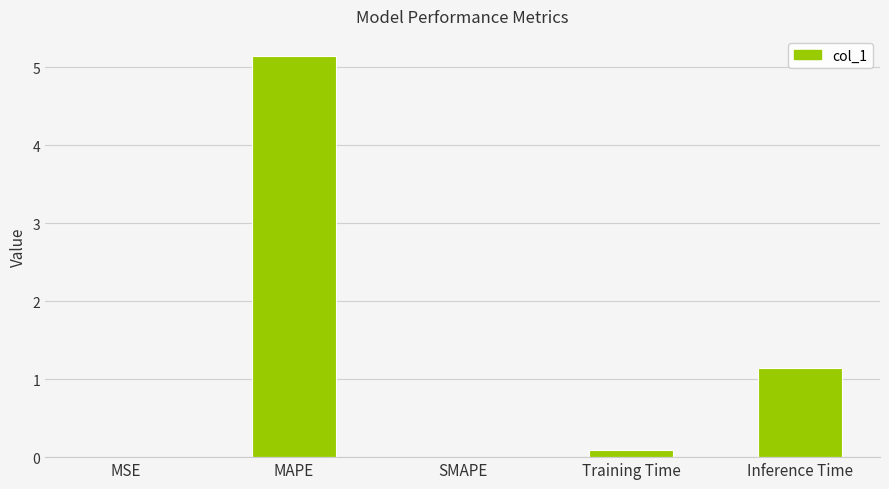

What is the sum of all values?

6.4